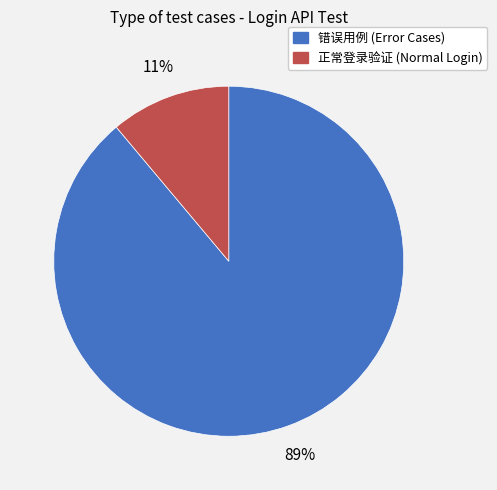

To the nearest percent, what is the difference between the largest and smallest slice percentages?

78%